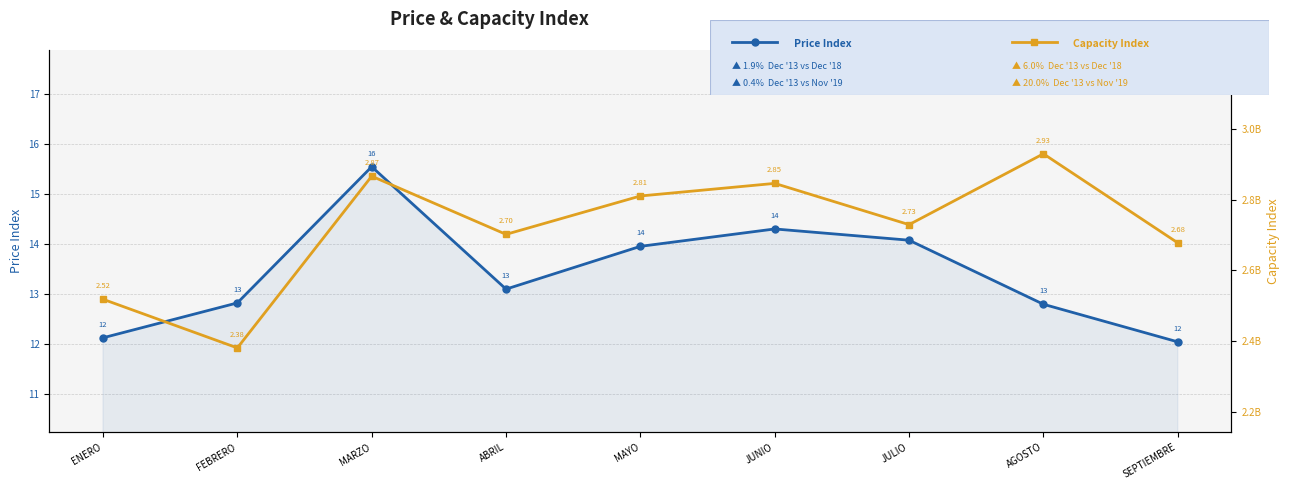

True or false: Capacity Index has a value of 2810056868 at MAYO.

True